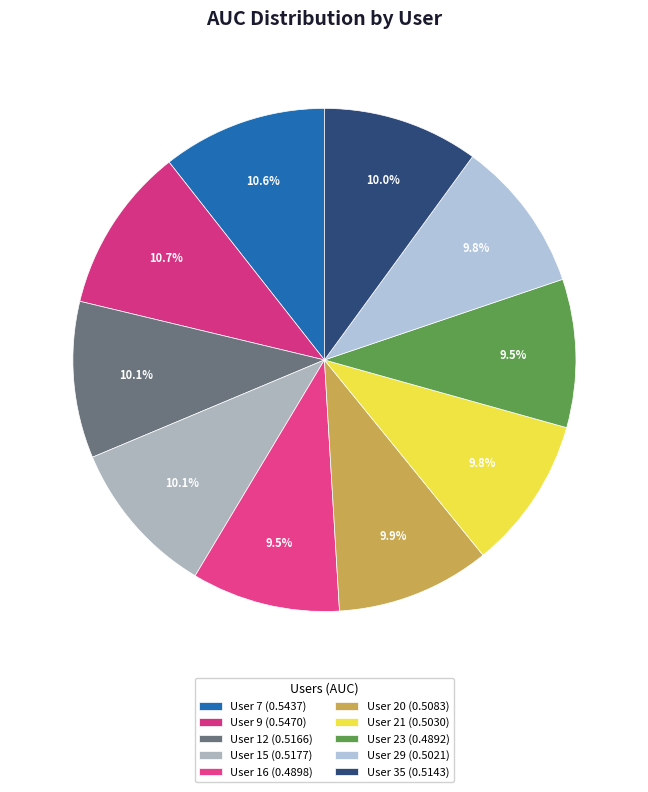

To the nearest percent, what portion does User 15 represent?

10%